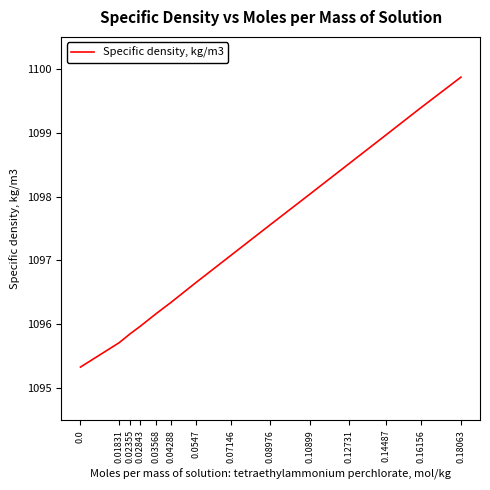

At which label does the data first exceed 1097?

0.07146